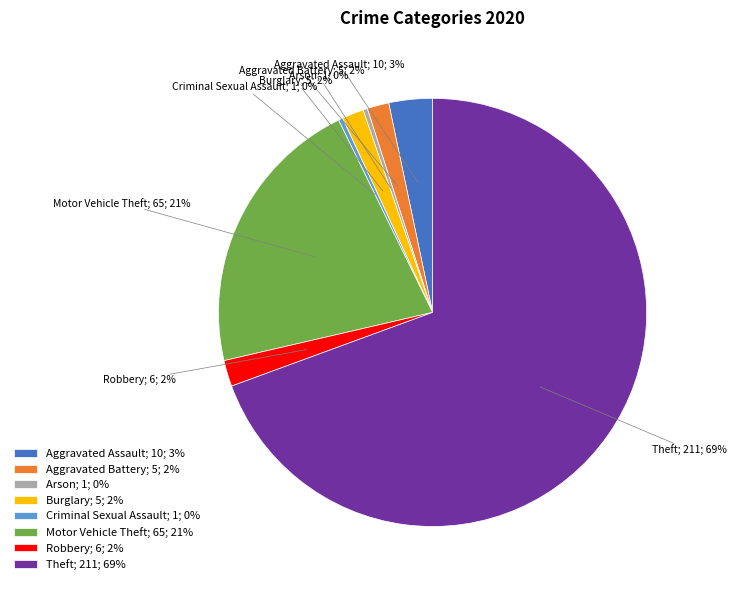

To the nearest percent, what percentage of the pie is Aggravated Battery?

2%